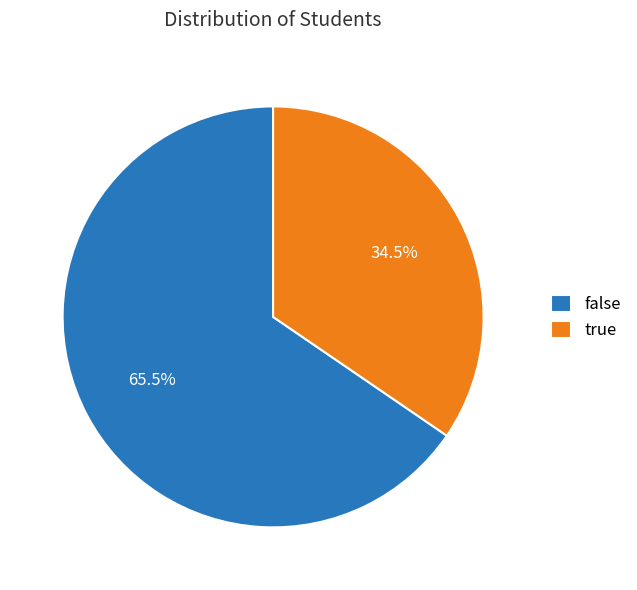

Which slice represents more than half of the pie?

false